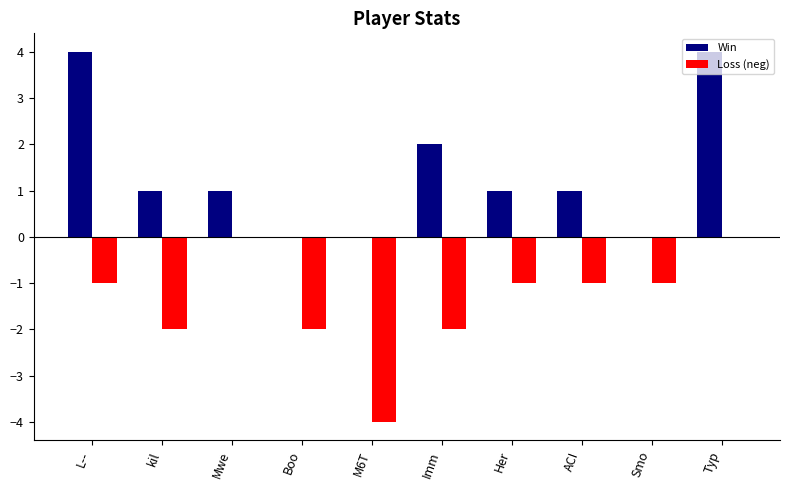

Reading left to right, extract all data points from this chart.

Win: 4	1	1	0	0	2	1	1	0	4
Loss (neg): -1	-2	0	-2	-4	-2	-1	-1	-1	0